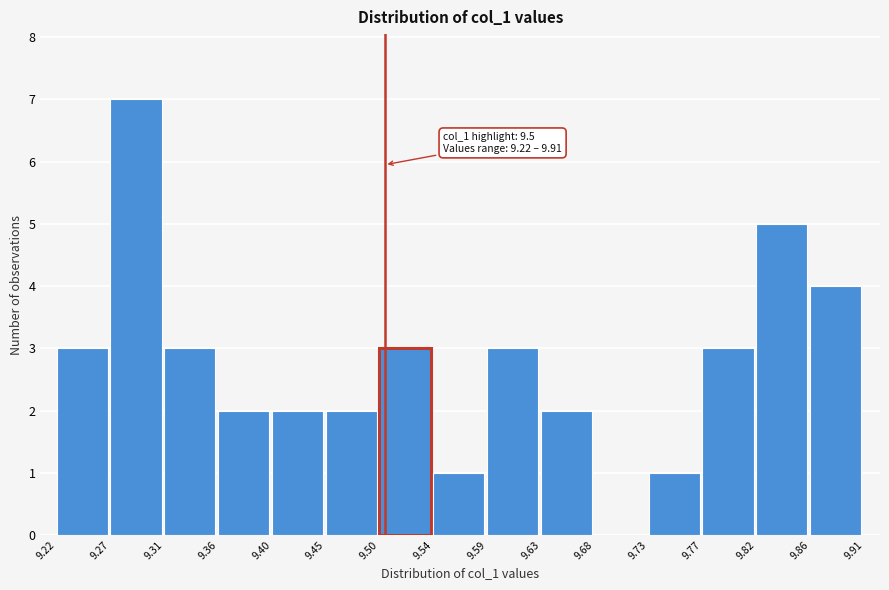

Over which range of the x-axis is the bar tallest?

9.27 to 9.31